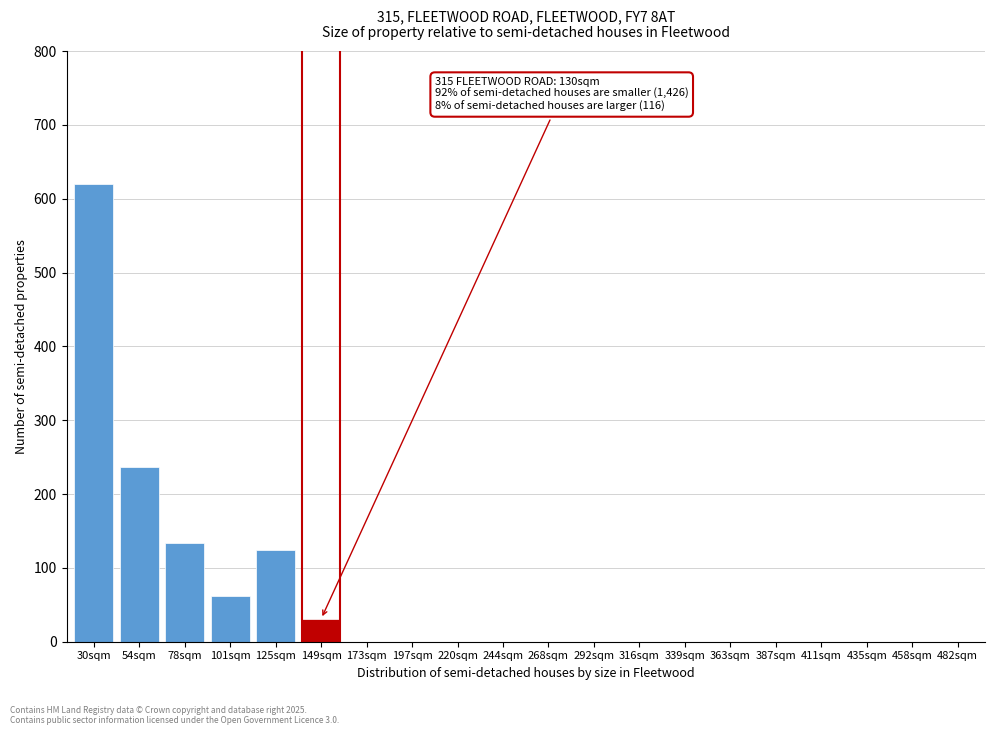

Reading left to right, what are all the values shown in this chart?

30sqm=620	54sqm=237	78sqm=134	101sqm=62	125sqm=124	149sqm=31	173sqm=0	197sqm=0	220sqm=0	244sqm=0	268sqm=0	292sqm=0	316sqm=0	339sqm=0	363sqm=0	387sqm=0	411sqm=0	435sqm=0	458sqm=0	482sqm=0